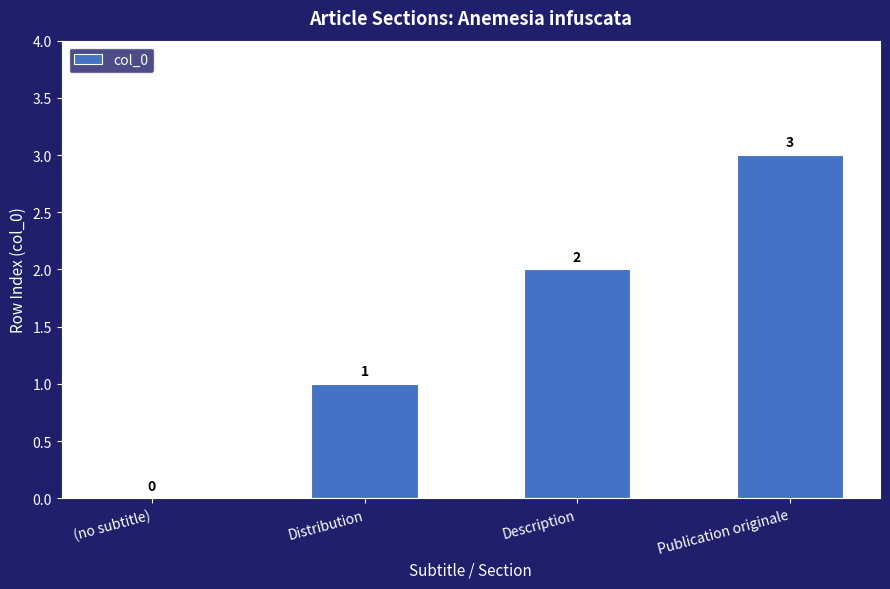

What is the maximum value shown in the chart?

3